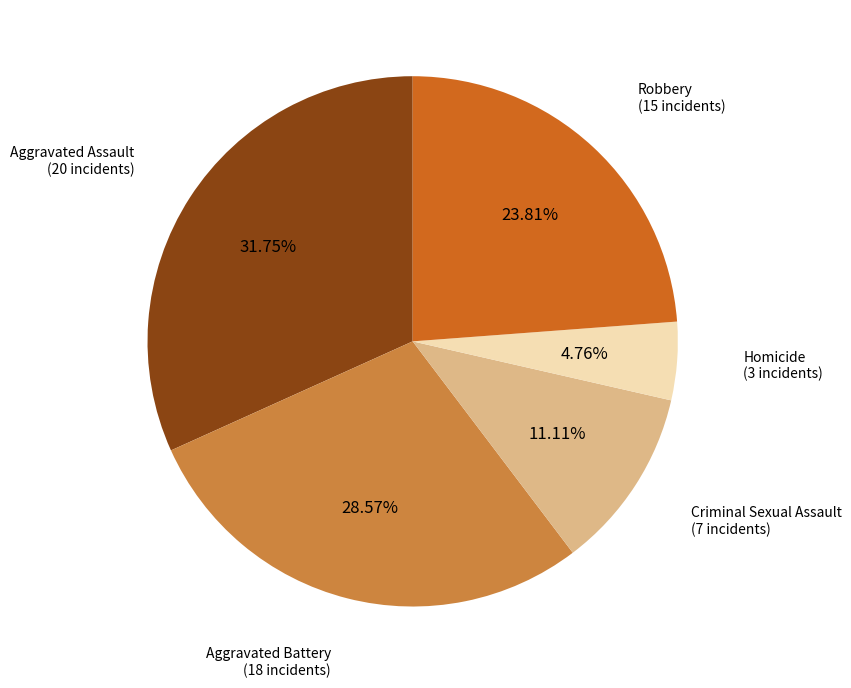

Does any single category account for the majority?

No